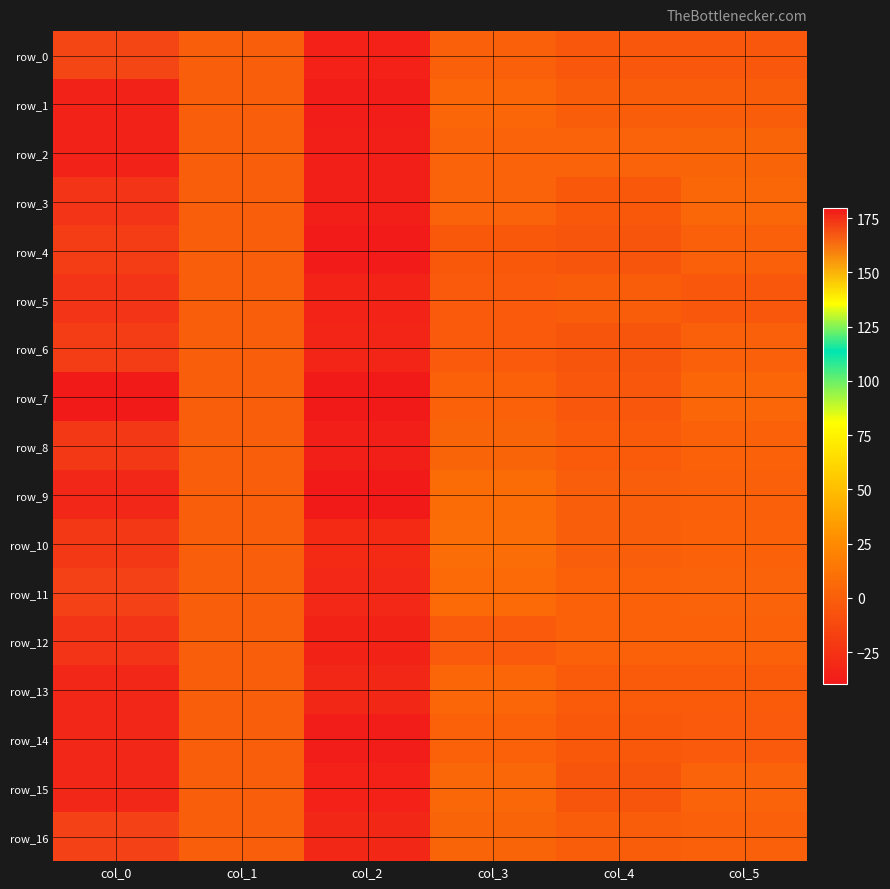

How many values in the row_1 series exceed 0?

3